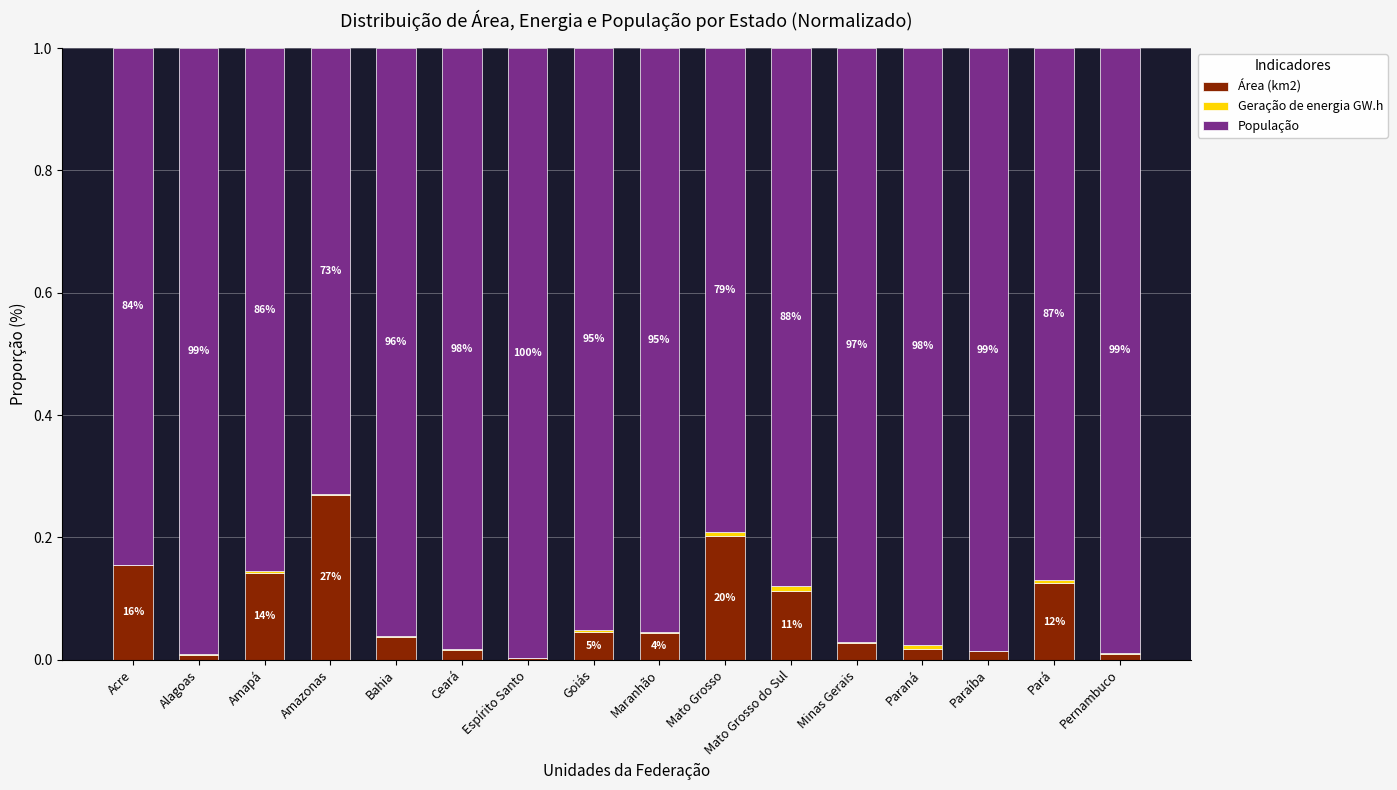

Does the chart contain stacked bars?

Yes